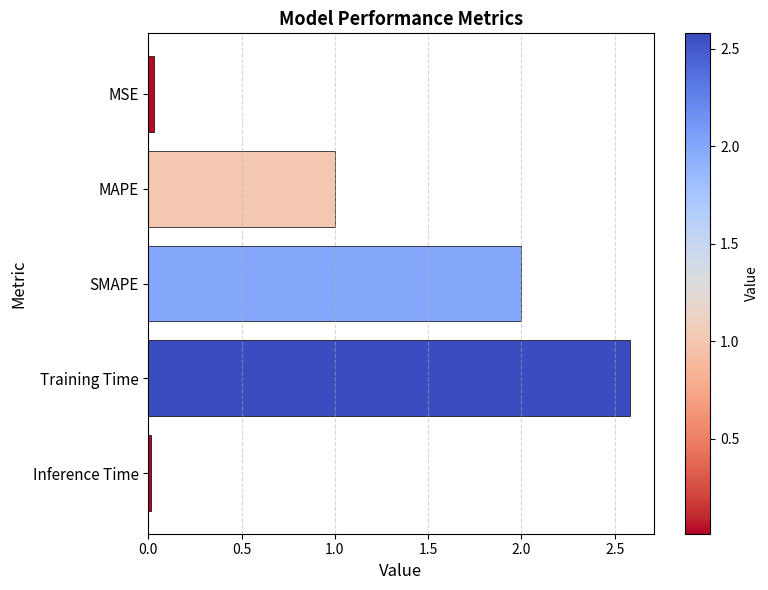

How many data points are above 1?

3